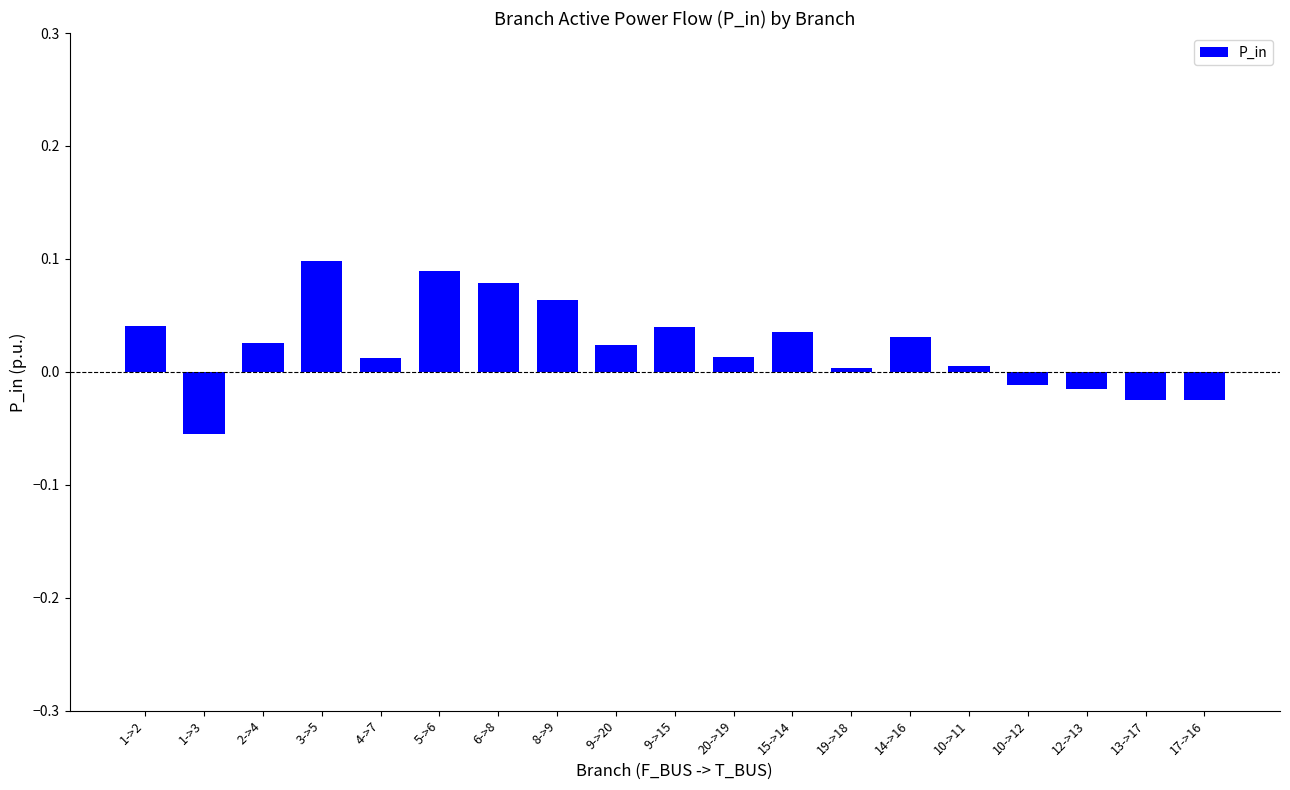

Is it true that the value at 2->4 is 0.0?

True